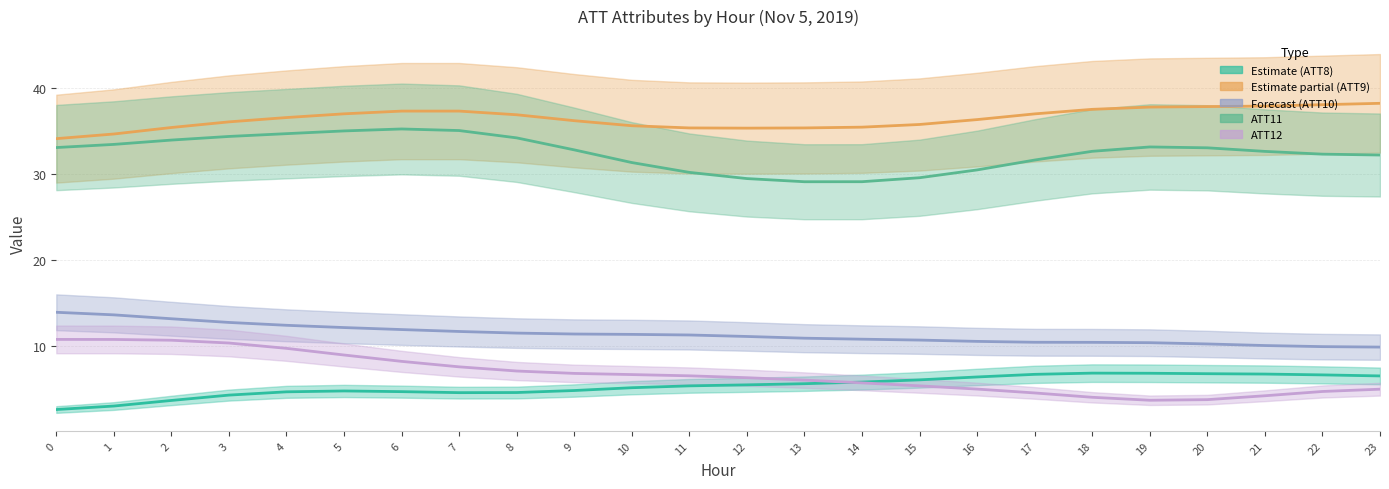

True or false: ATT9 and ATT11 intersect in this chart.

False